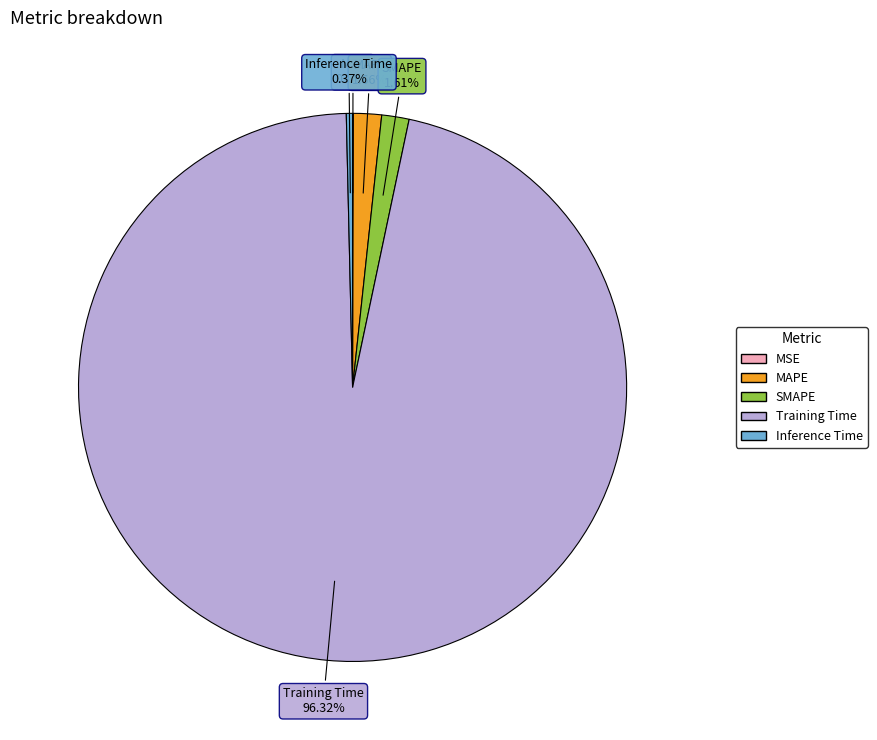

What is the majority slice?

Training Time